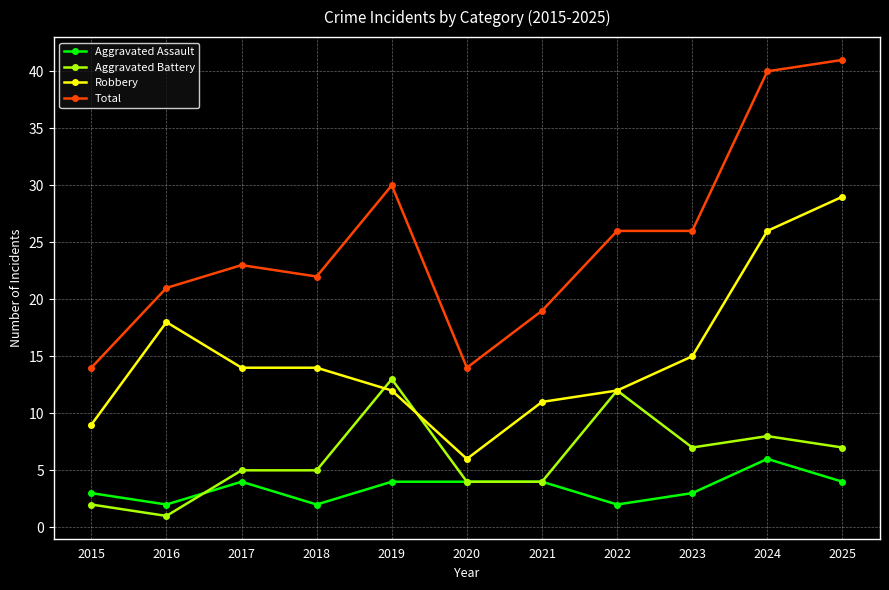

List the series in order of their peak value, lowest first.

Aggravated Assault, Aggravated Battery, Robbery, Total